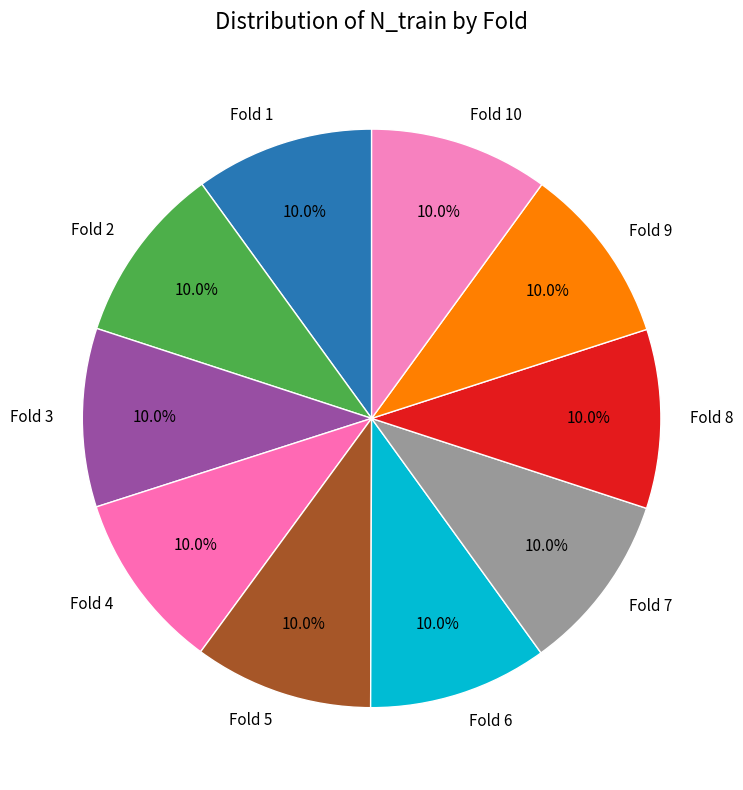

To the nearest percent, what is the average slice percentage?

10%